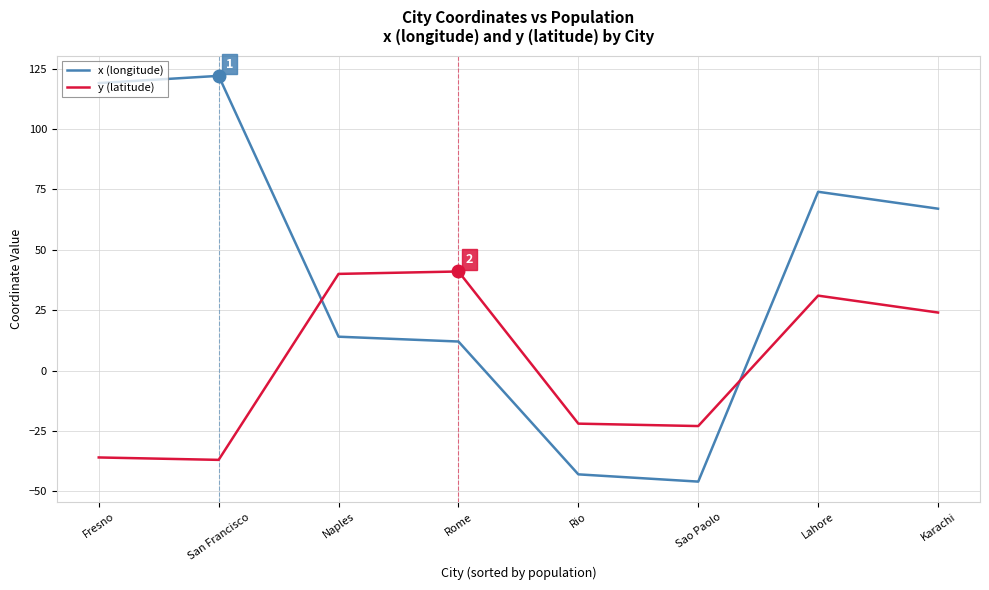

The x (longitude) series shows 67 at Karachi. True or false?

True